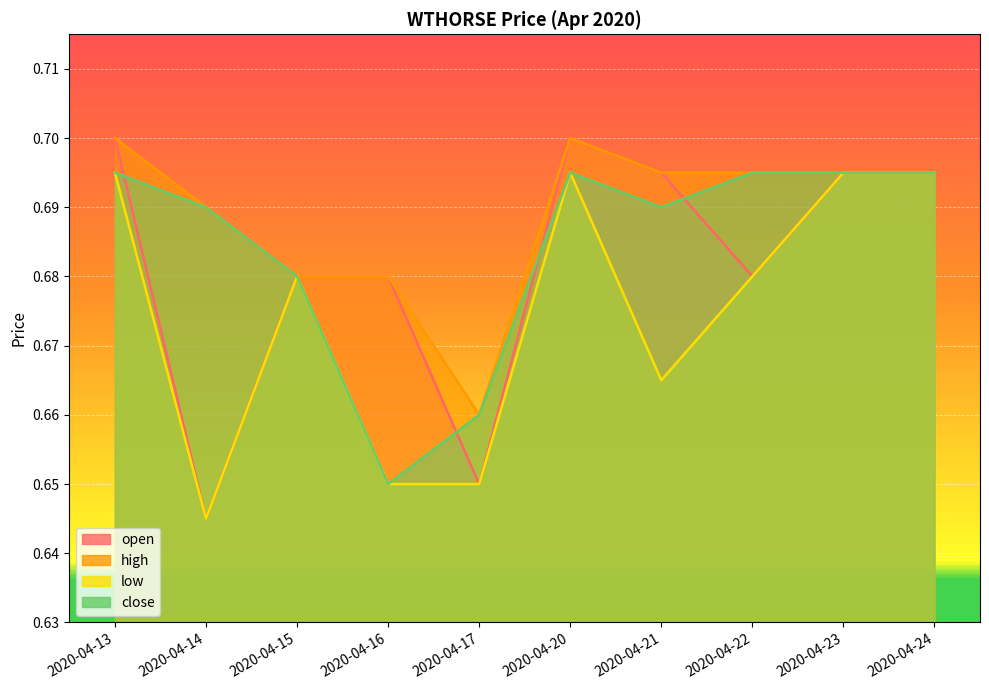

How many lines are shown in the chart?

4